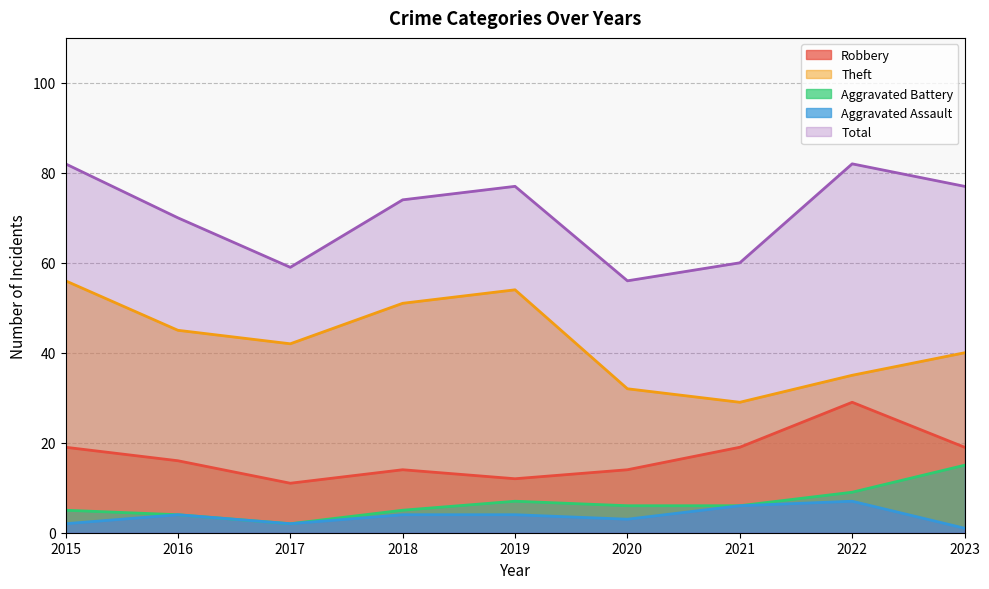

True or false: Total and Robbery intersect in this chart.

False